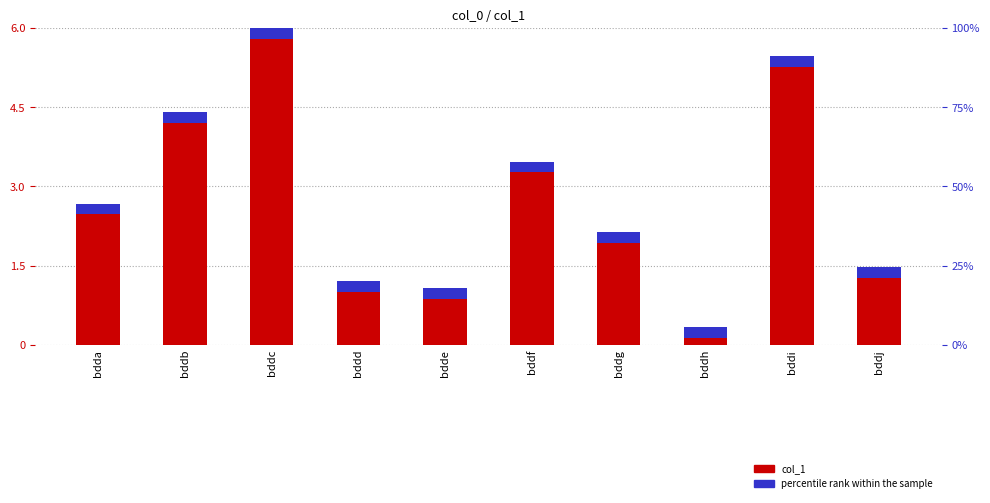

Reading left to right, extract all data points from this chart.

col_1 (scaled): 2.7	4.4	6.0	1.2	1.1	3.5	2.1	0.3	5.5	1.5
percentile rank within the sample: 0.2	0.2	0.2	0.2	0.2	0.2	0.2	0.2	0.2	0.2